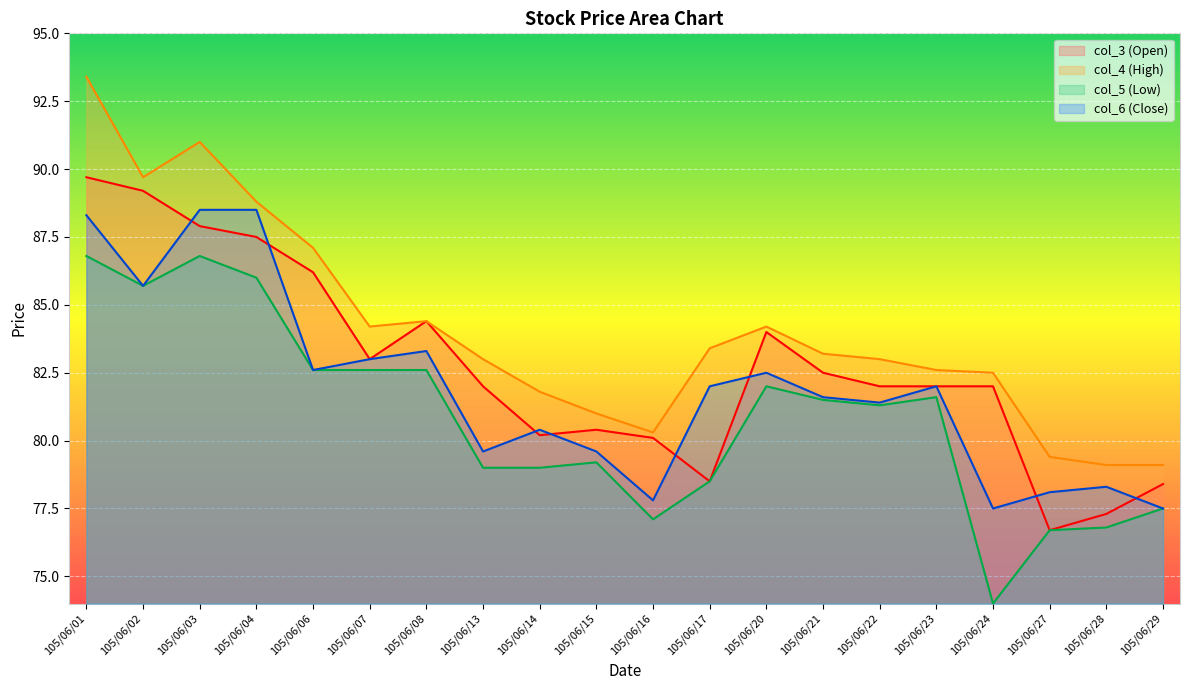

At which category is the sum across all series the highest?

105/06/01